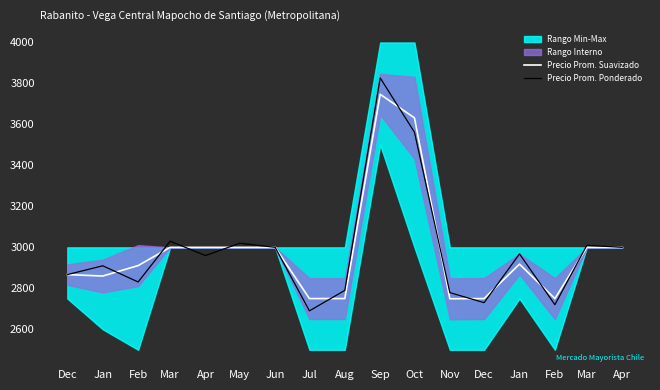

At which label does Precio Prom. Suavizado reach its minimum?

Nov